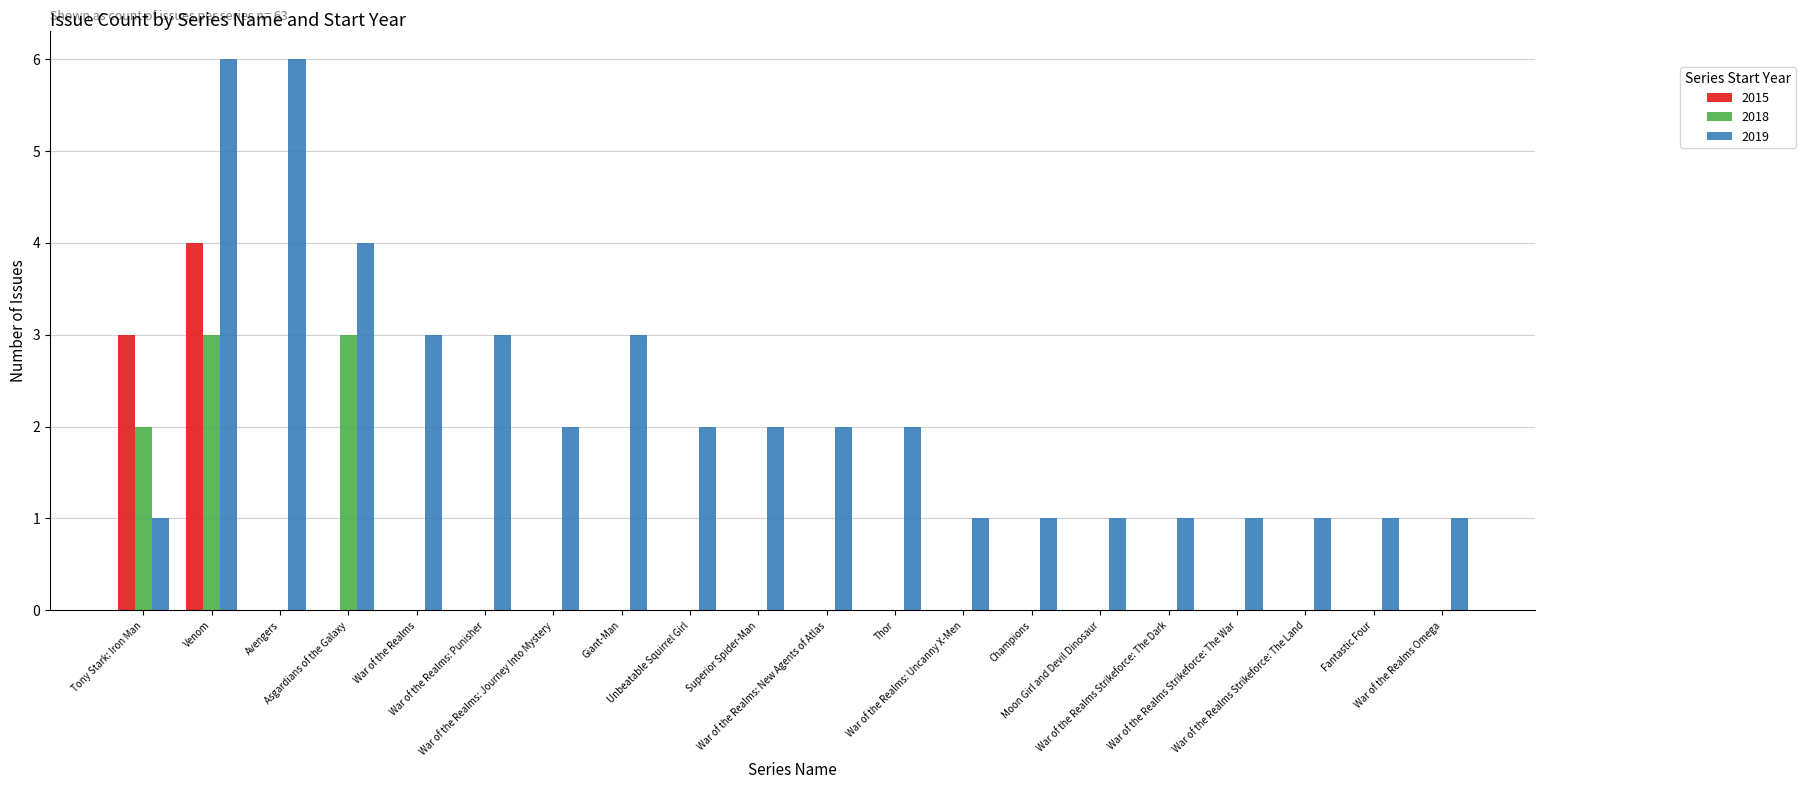

How many groups of bars are there?

20